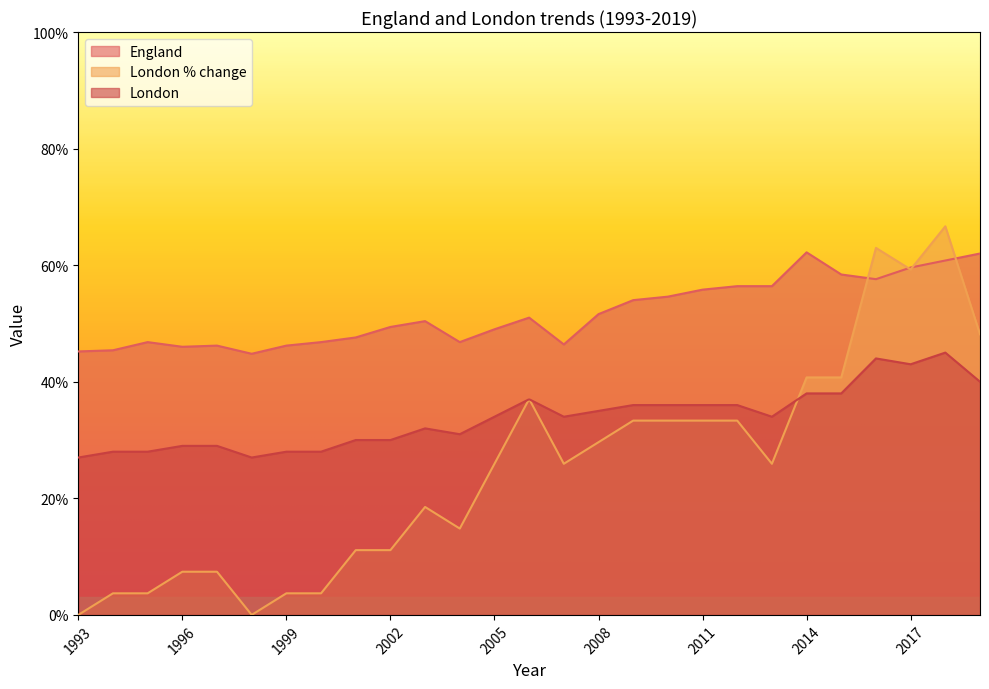

The London % change series shows 50.0 at 2015. True or false?

False